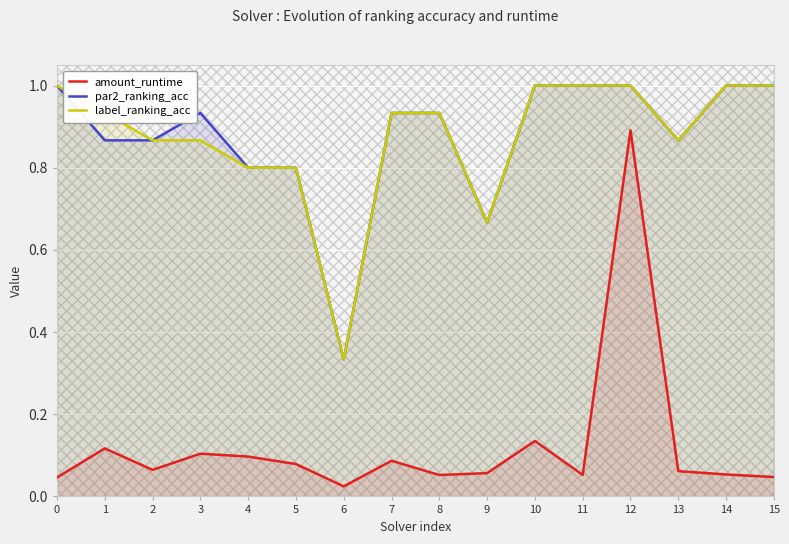

True or false: amount_runtime has more than 2 interior local peaks.

True